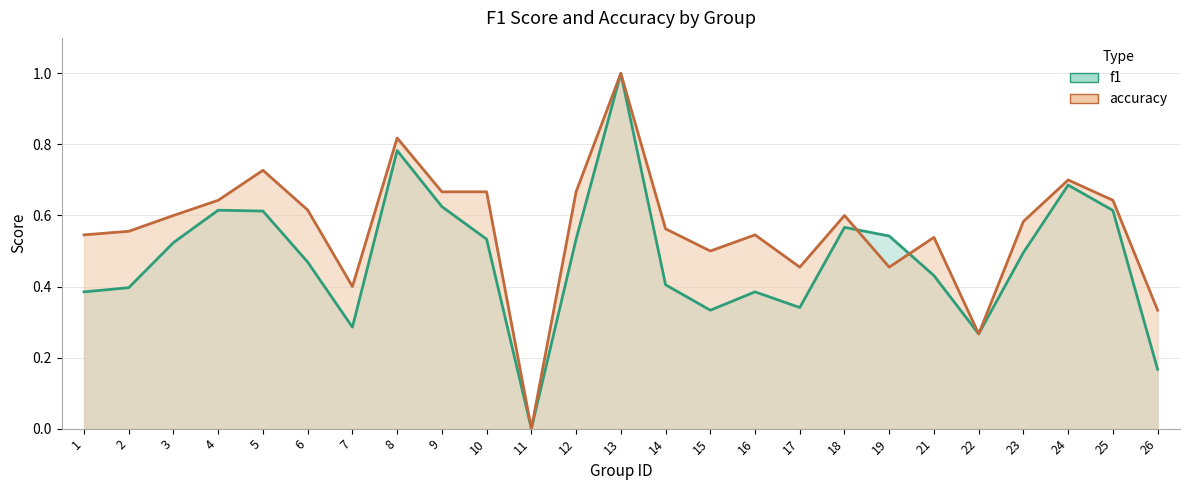

What is the maximum value for f1?

1.0